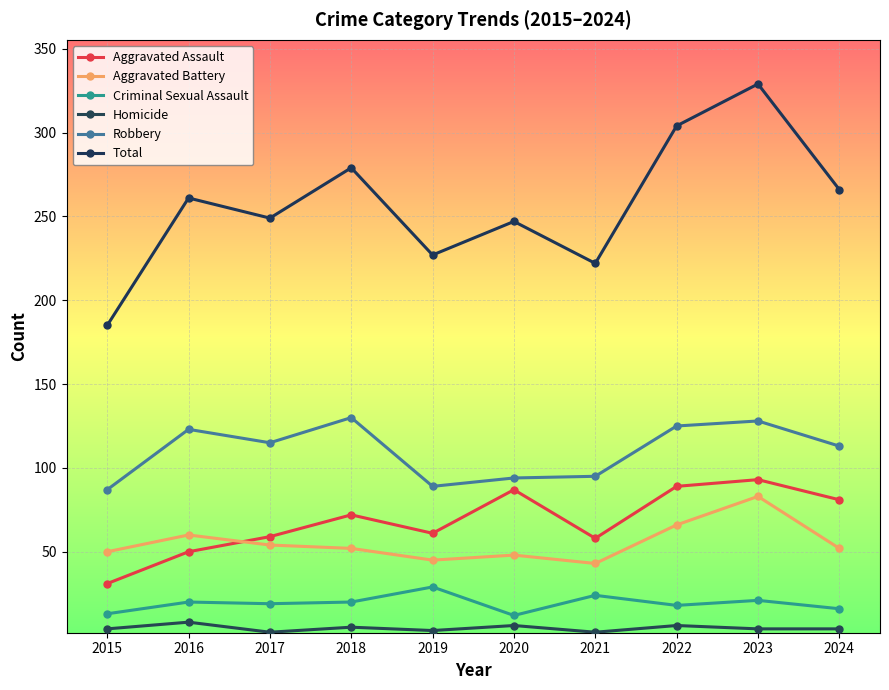

How many interior local valleys does the Aggravated Assault series have?

2